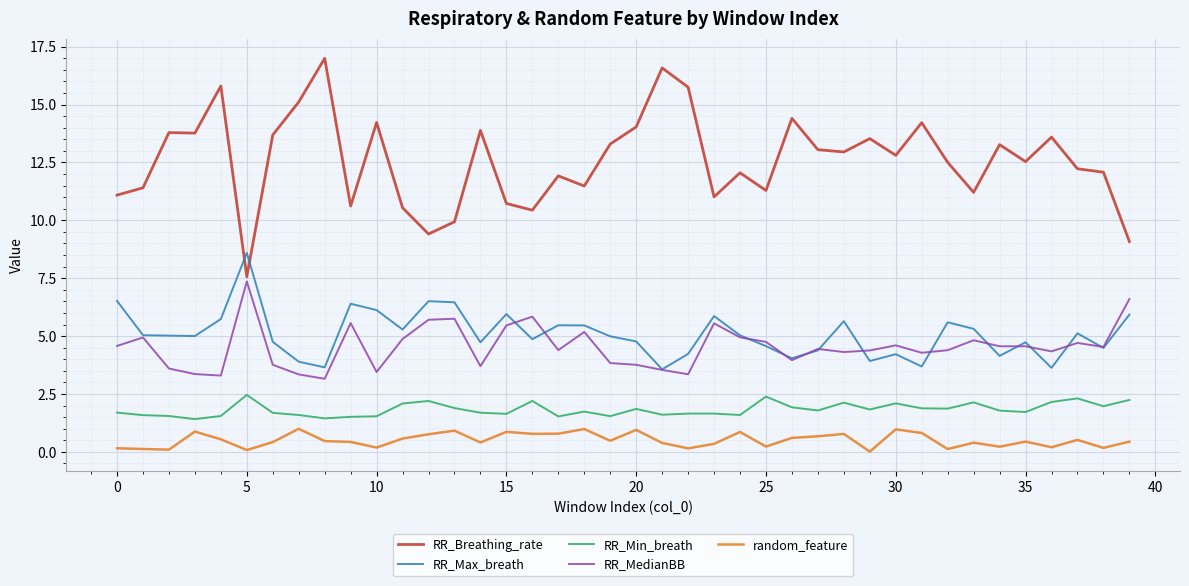

Rank the series by their maximum value, from highest to lowest.

RR_Breathing_rate, RR_Max_breath, RR_MedianBB, RR_Min_breath, random_feature